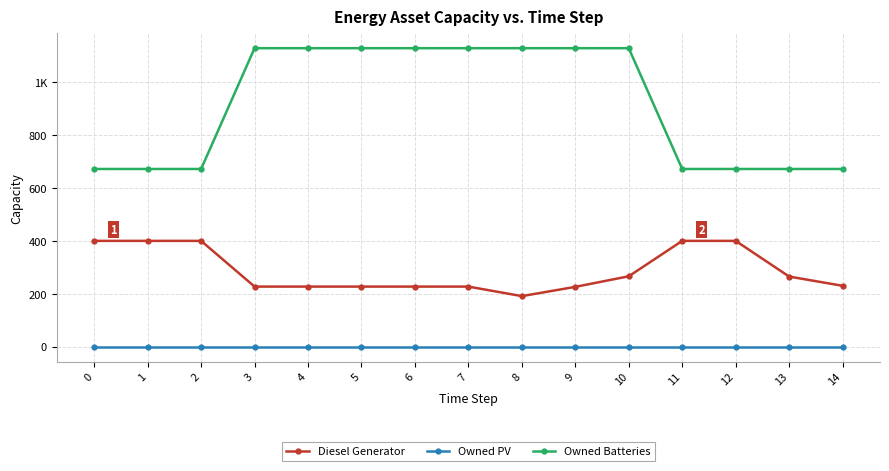

Which series has the widest spread of values?

Owned Batteries